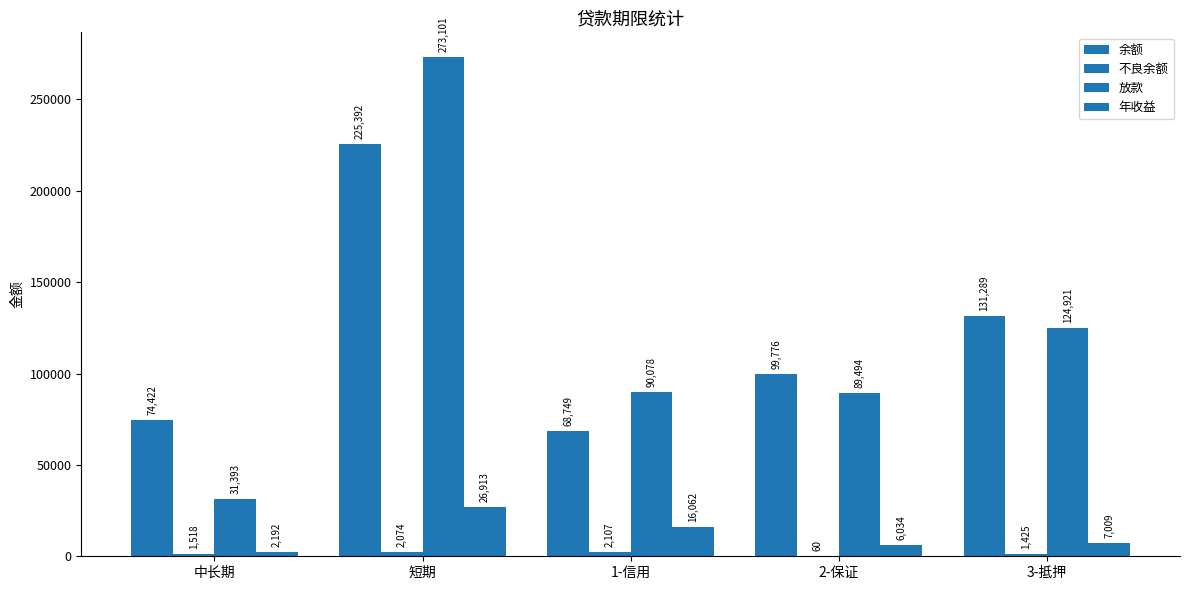

Count the number of data series in this chart.

4